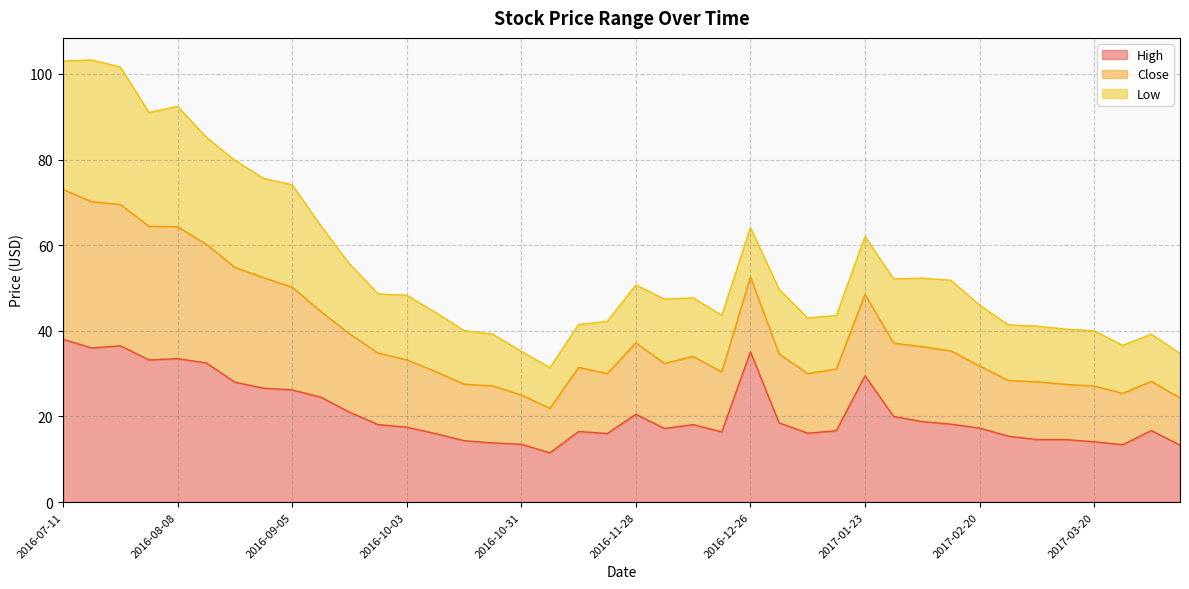

What is the total value across all series at 2016-09-05?

74.1